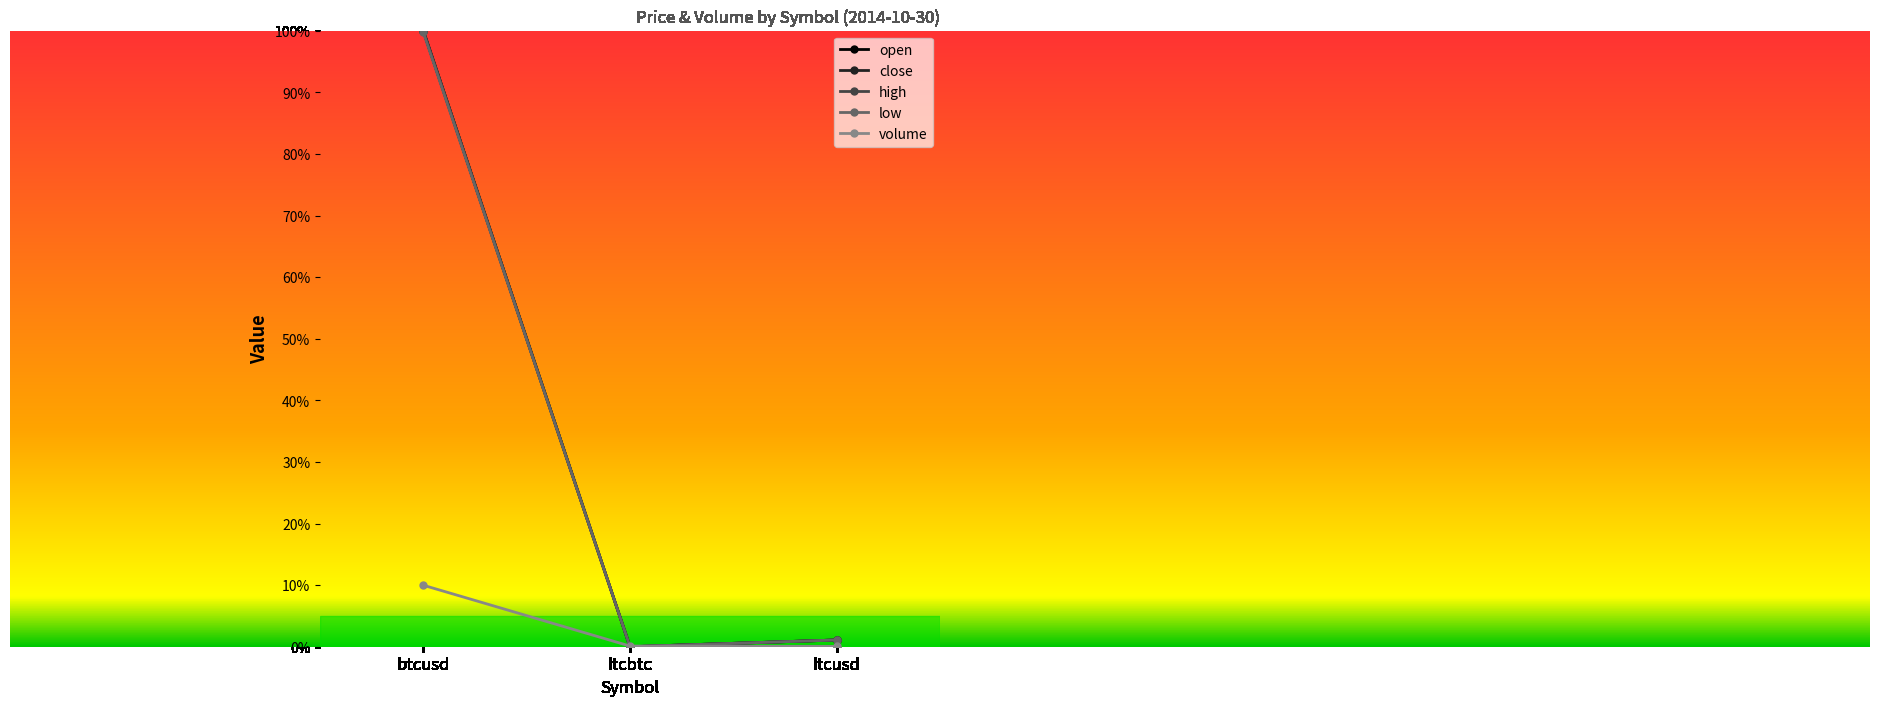

Does the chart have visible grid lines?

No